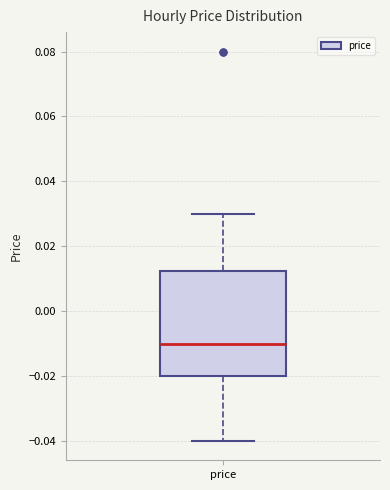

Where is the lower edge of the box for price on the y-axis? The values are not printed on the chart, so give them approximately, as read against the axis.

-0.020